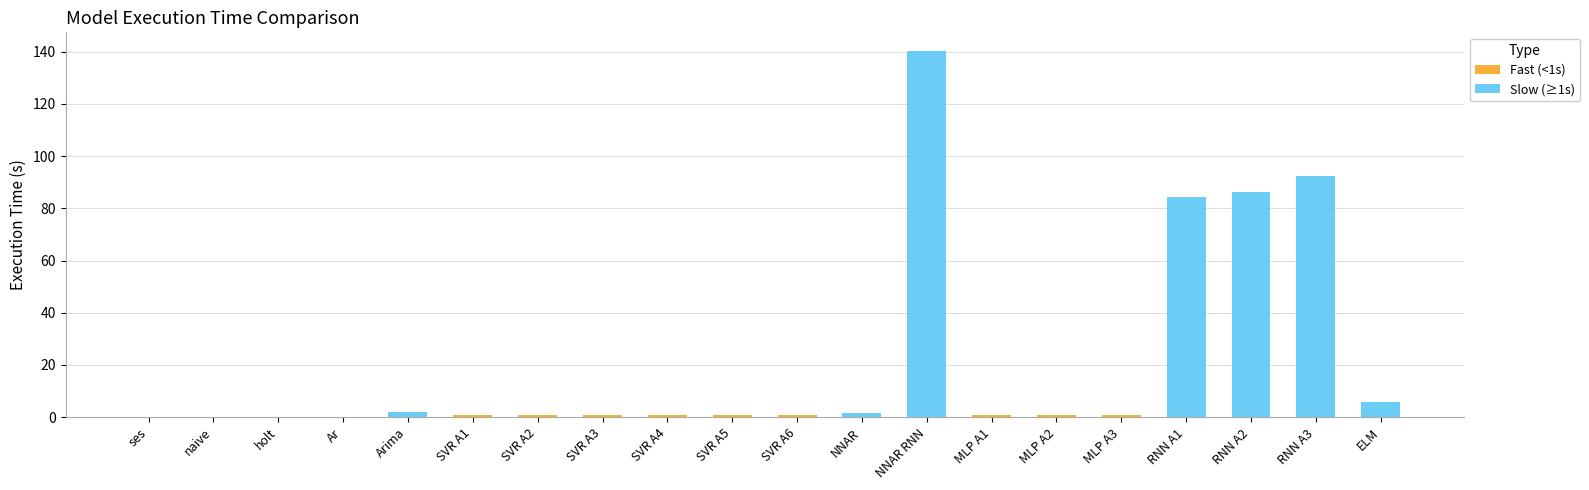

How many bars are there in total?

20